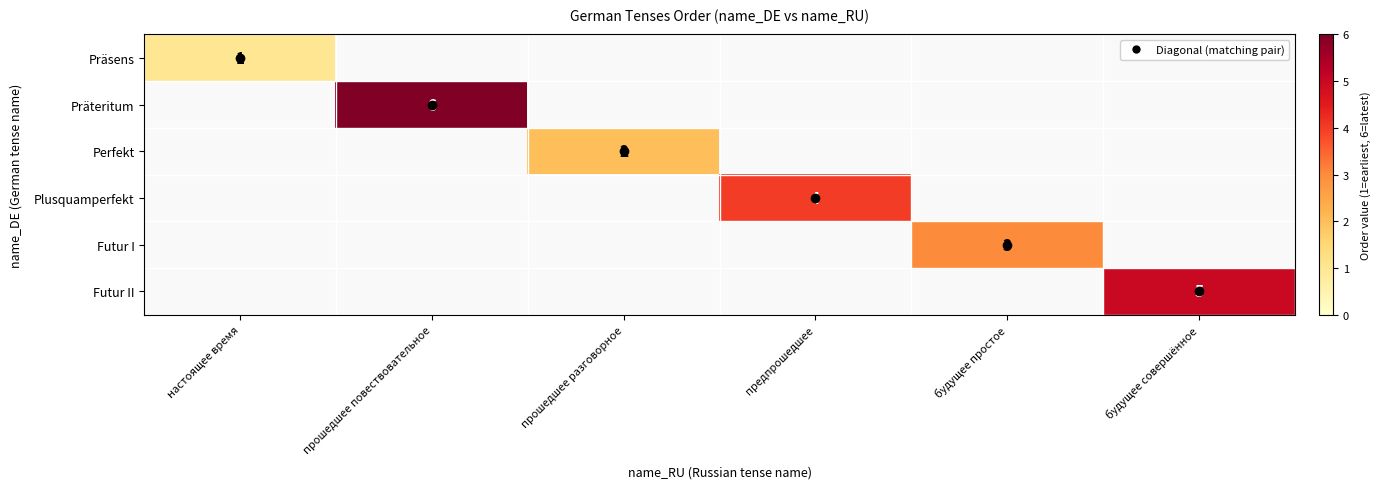

How many distinct data groups are displayed?

6